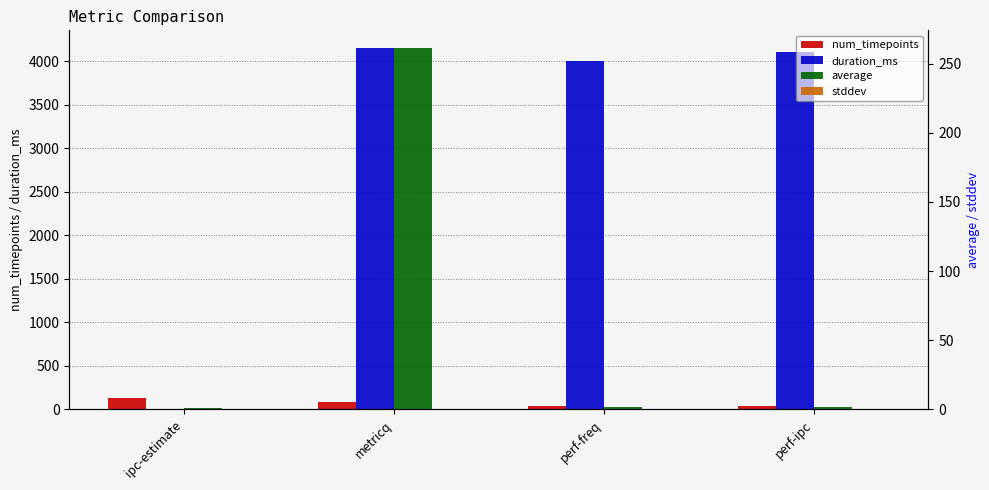

Between ipc-estimate and perf-freq, which is larger?

ipc-estimate